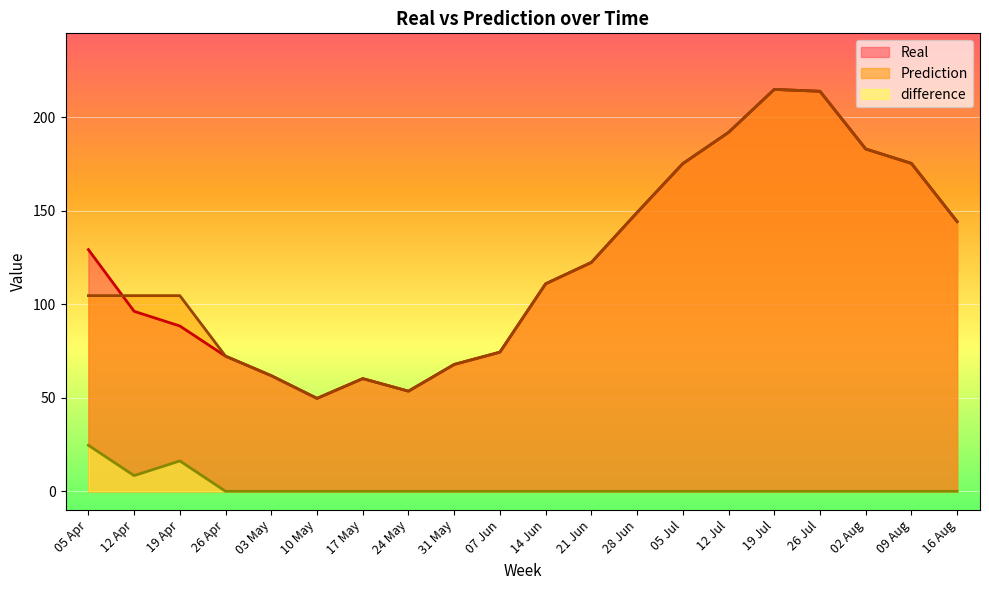

Reading left to right, transcribe all the data shown in this chart.

Real: 05 Apr=129.3	12 Apr=96.3	19 Apr=88.4	26 Apr=72.3	03 May=61.9	10 May=49.7	17 May=60.3	24 May=53.6	31 May=67.9	07 Jun=74.4	14 Jun=111.0	21 Jun=122.4	28 Jun=149.1	05 Jul=175.3	12 Jul=192.0	19 Jul=215.0	26 Jul=214.0	02 Aug=183.1	09 Aug=175.4	16 Aug=144.3
Prediction: 05 Apr=104.7	12 Apr=104.7	19 Apr=104.7	26 Apr=72.3	03 May=61.9	10 May=49.7	17 May=60.3	24 May=53.6	31 May=67.9	07 Jun=74.4	14 Jun=111.0	21 Jun=122.4	28 Jun=149.1	05 Jul=175.3	12 Jul=192.0	19 Jul=215.0	26 Jul=214.0	02 Aug=183.1	09 Aug=175.4	16 Aug=144.3
difference: 05 Apr=24.6	12 Apr=8.4	19 Apr=16.2	26 Apr=0.0	03 May=0.0	10 May=0.0	17 May=0.0	24 May=0.0	31 May=0.0	07 Jun=0.0	14 Jun=0.0	21 Jun=0.0	28 Jun=0.0	05 Jul=0.0	12 Jul=0.0	19 Jul=0.0	26 Jul=0.0	02 Aug=0.0	09 Aug=0.0	16 Aug=0.0